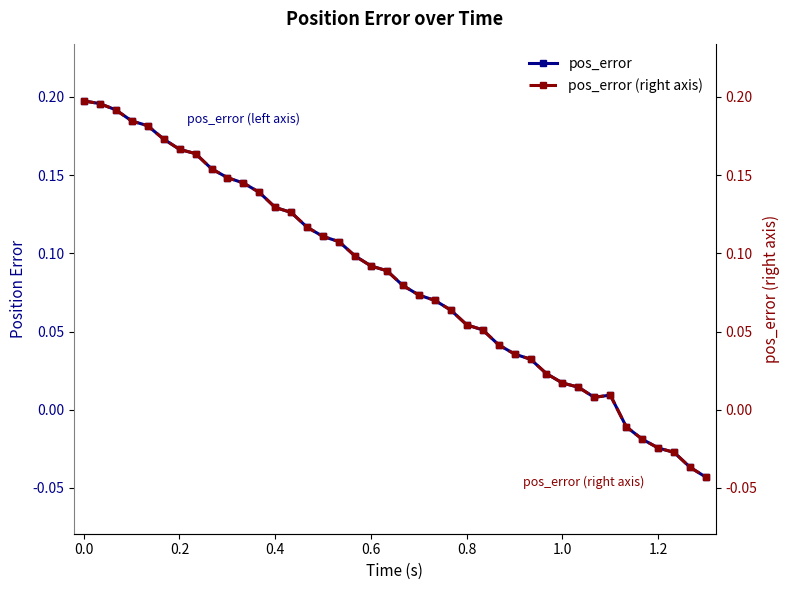

True or false: pos_error and pos_error (right axis) cross at least once.

False